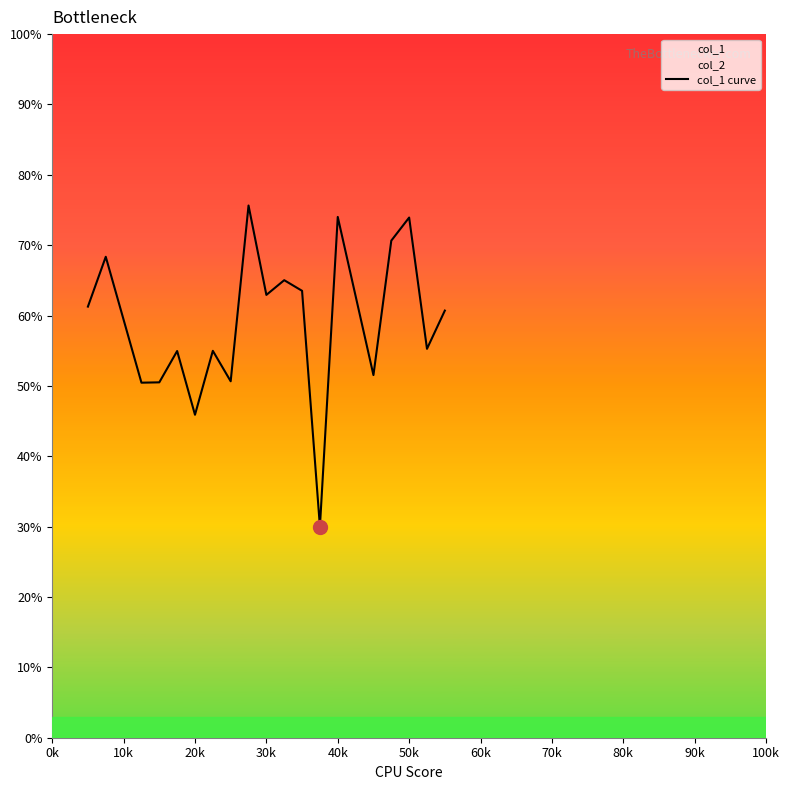

How many values exceed 60?

10